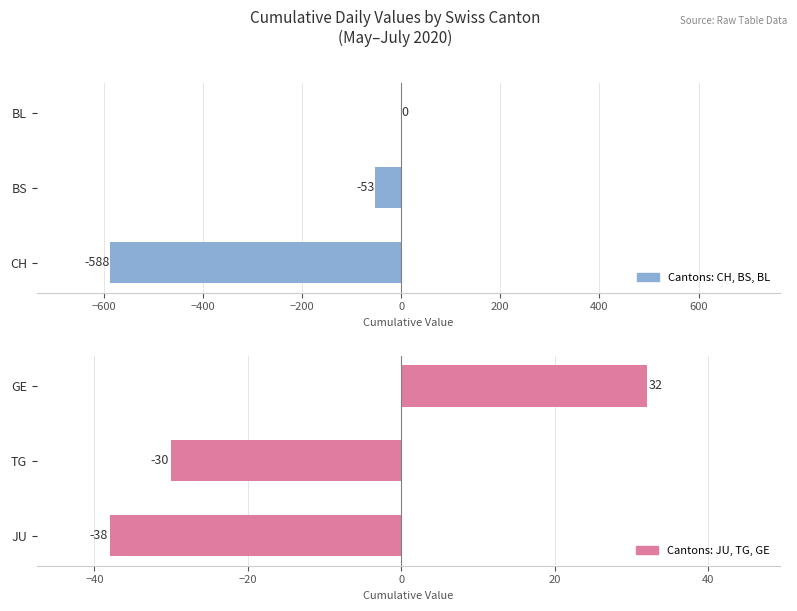

What is the value of the Cantons: JU, TG, GE bar at the 2nd from the left?

-30